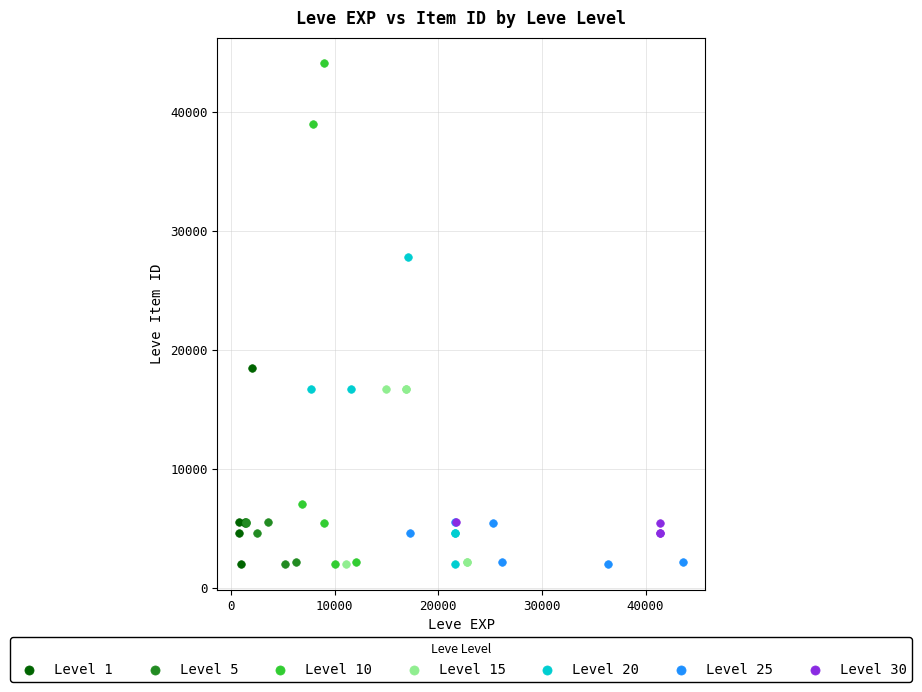

Which series has the widest spread of Y values?

Level 10